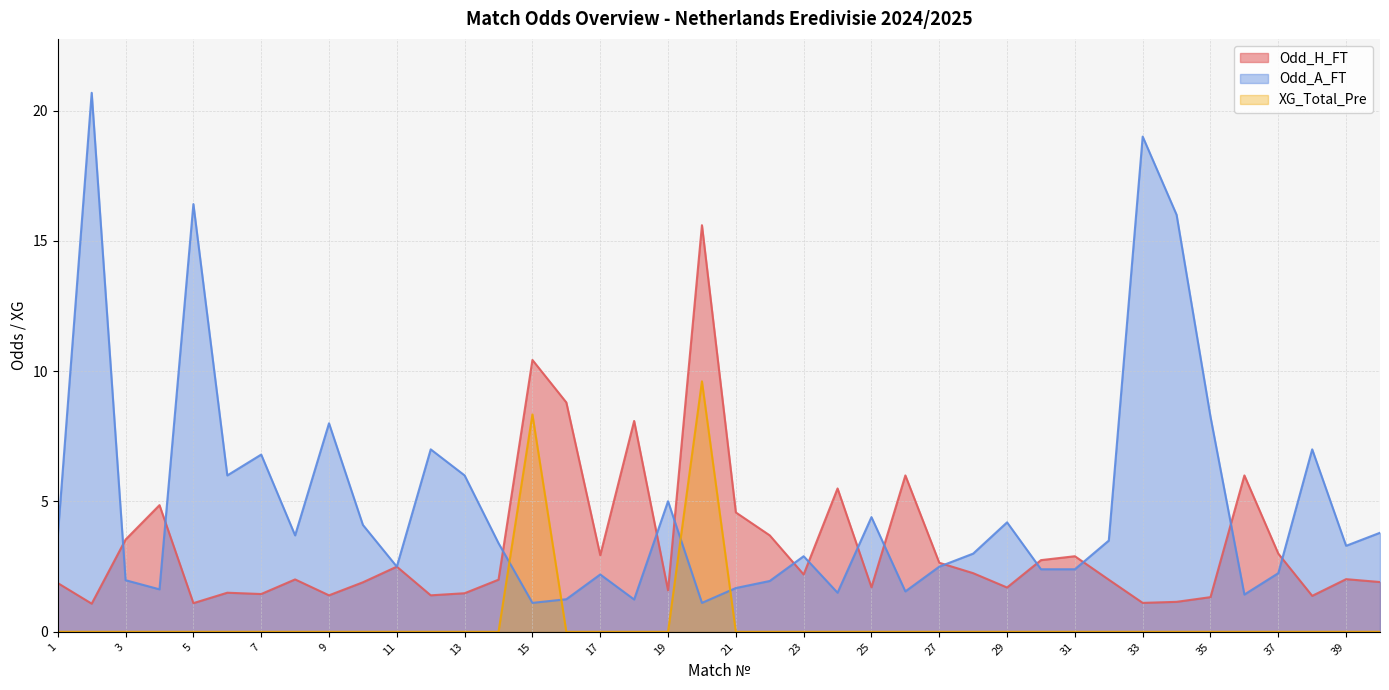

Between 12 and 35, which series saw the biggest shift?

Odd_A_FT